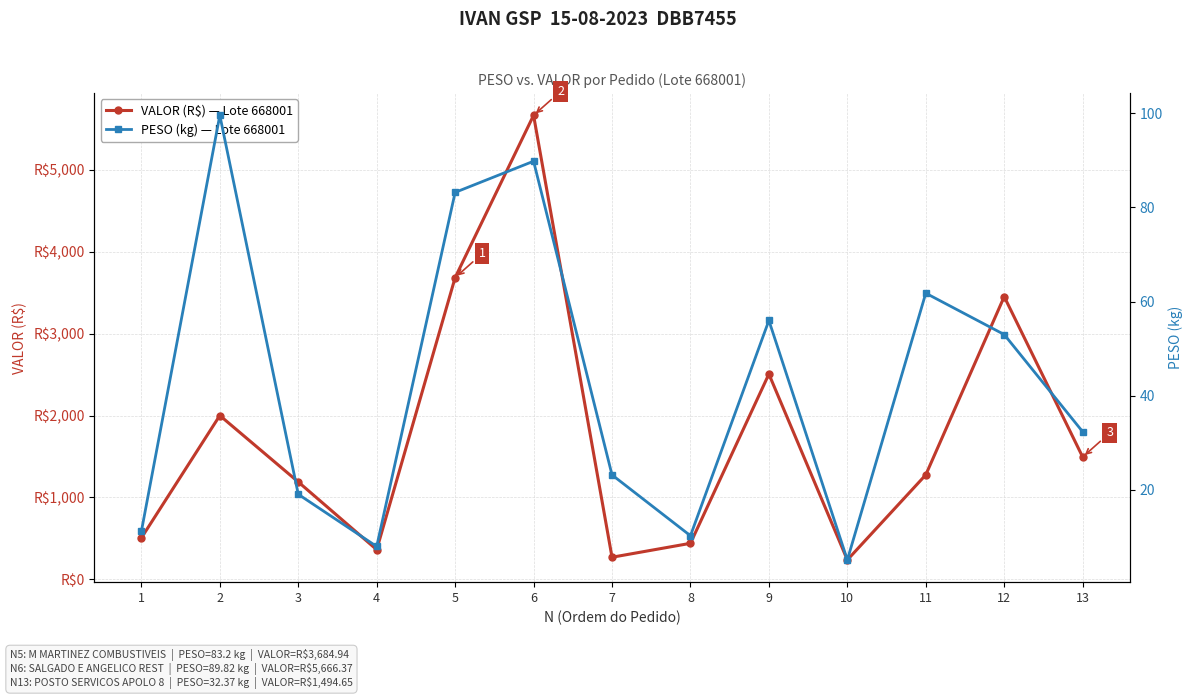

True or false: VALOR (R$) — Lote 668001 and PESO (kg) — Lote 668001 cross at least once.

False